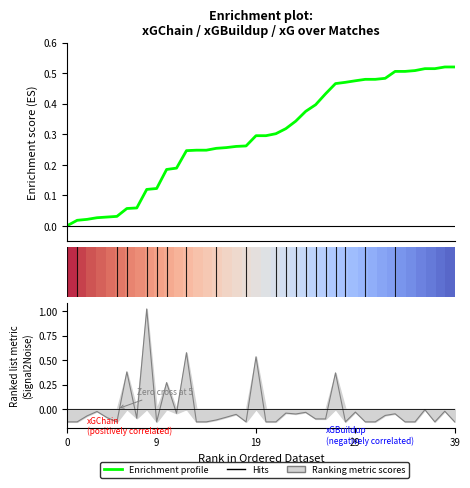

What is the sum of all Enrichment profile values?

11.8